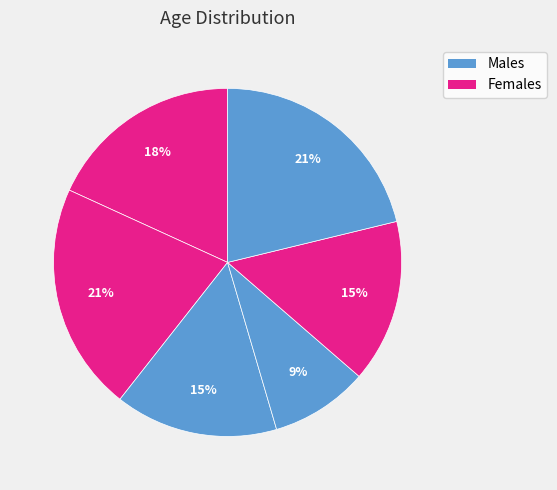

How many slices are in this pie chart?

6